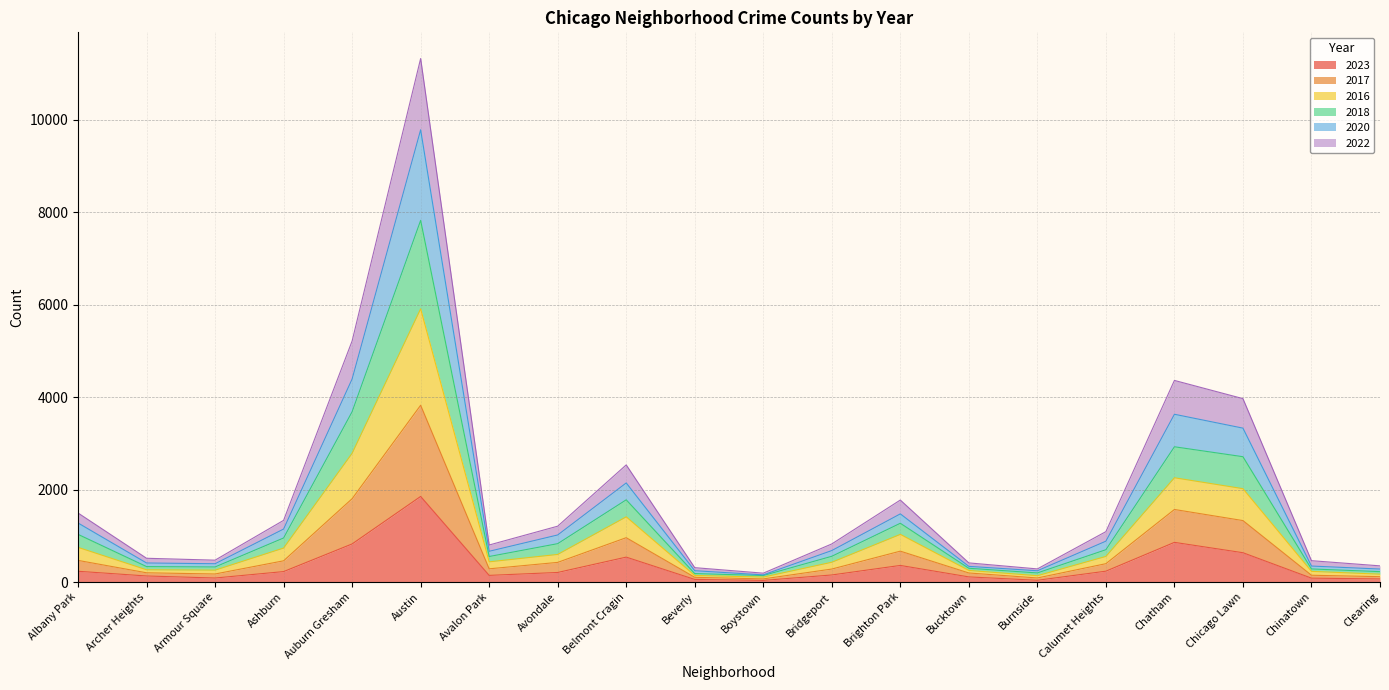

At which label does 2023 reach its peak?

Austin